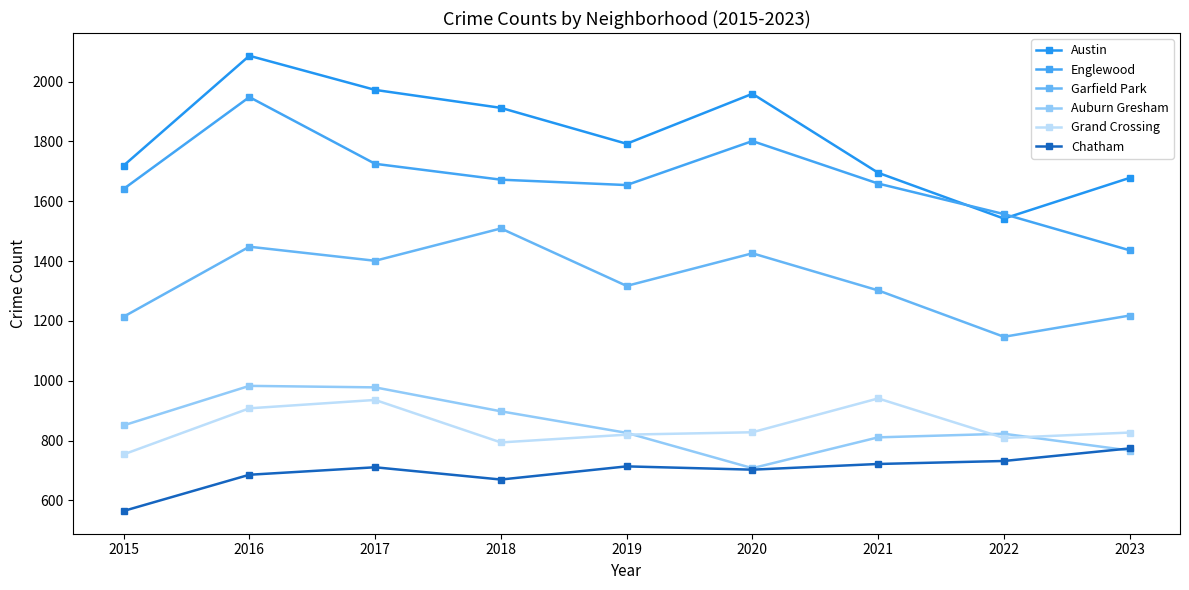

Does the chart display data point markers on the line(s)?

Yes